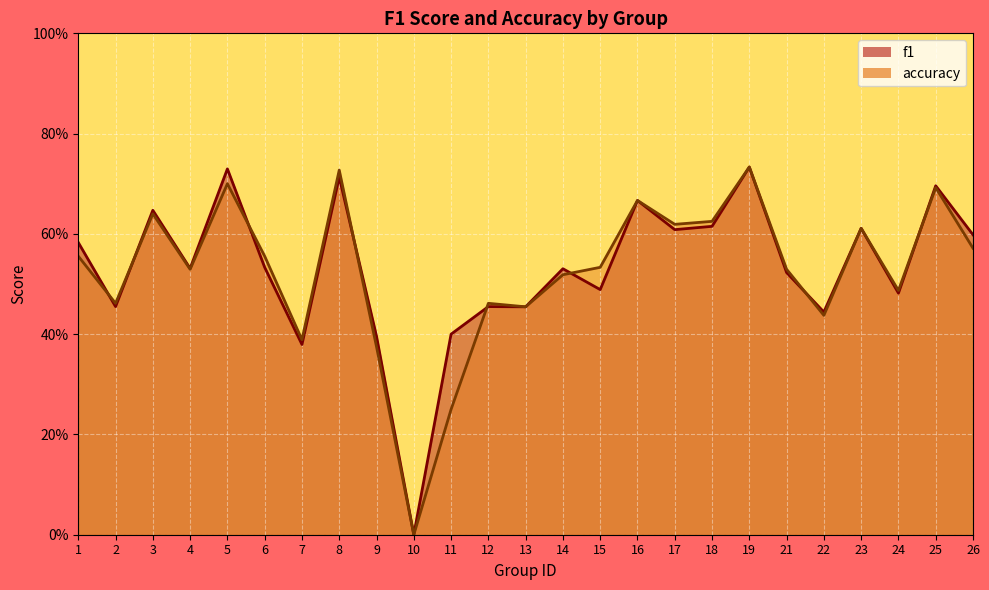

The f1 series shows 0.6 at 17. True or false?

True